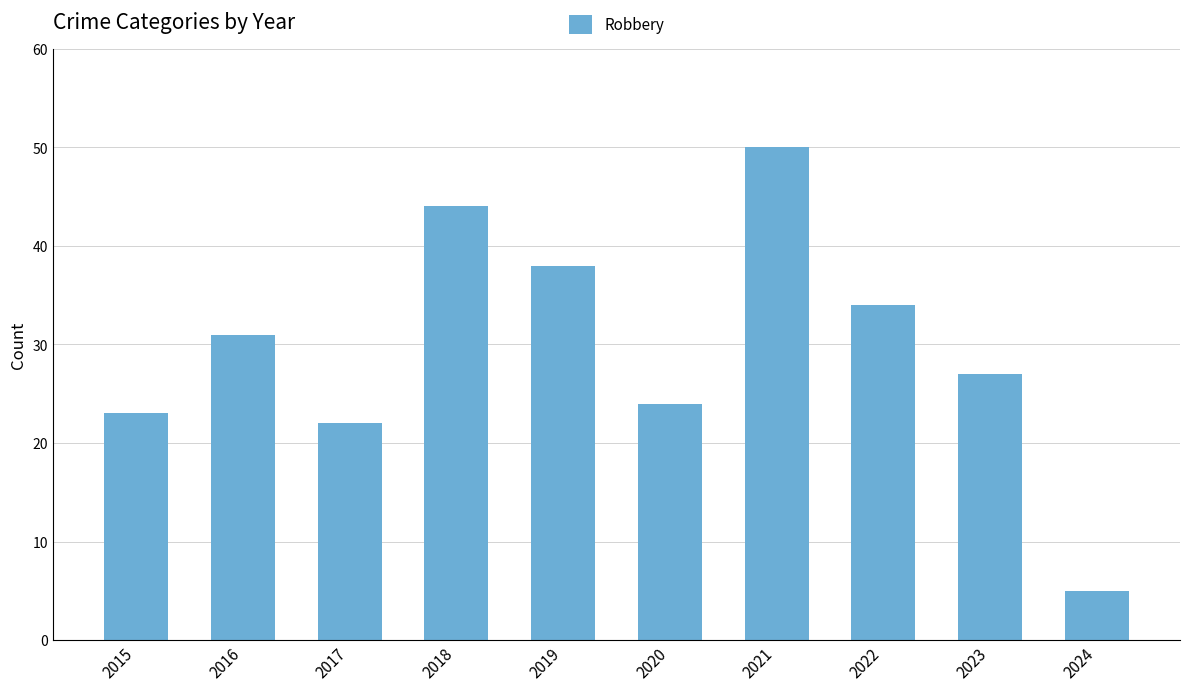

What is the approximate value at 2020, to the nearest 5?

25